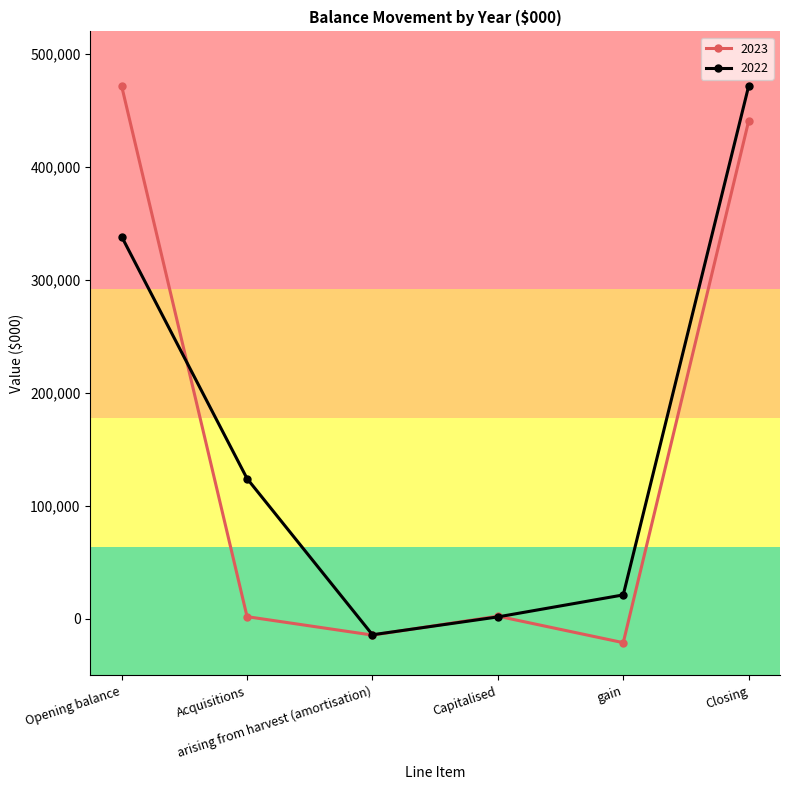

Which series changed the most between Capitalised and Closing?

2022